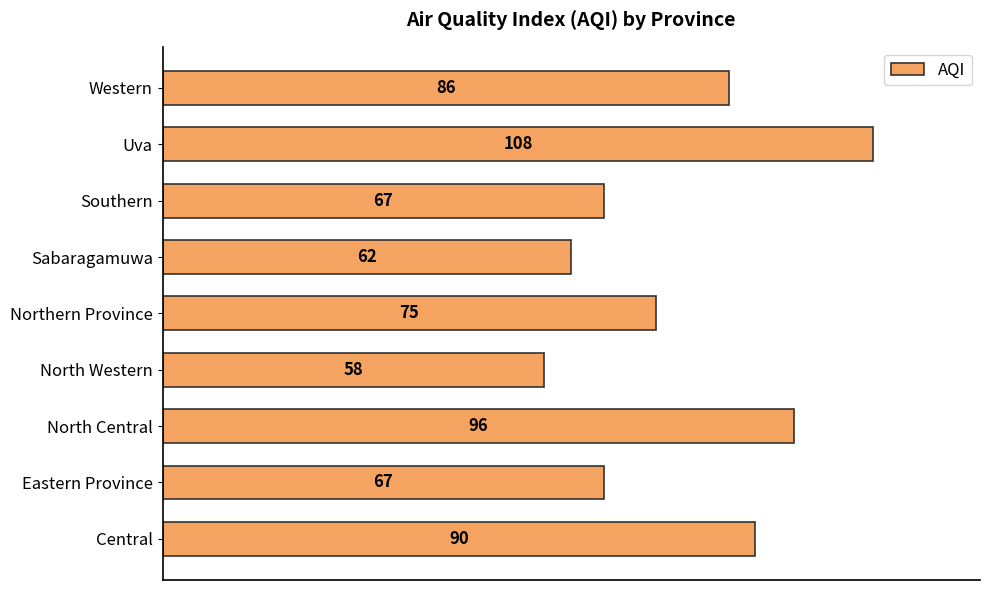

Is it true that the value at North Central is 30?

False